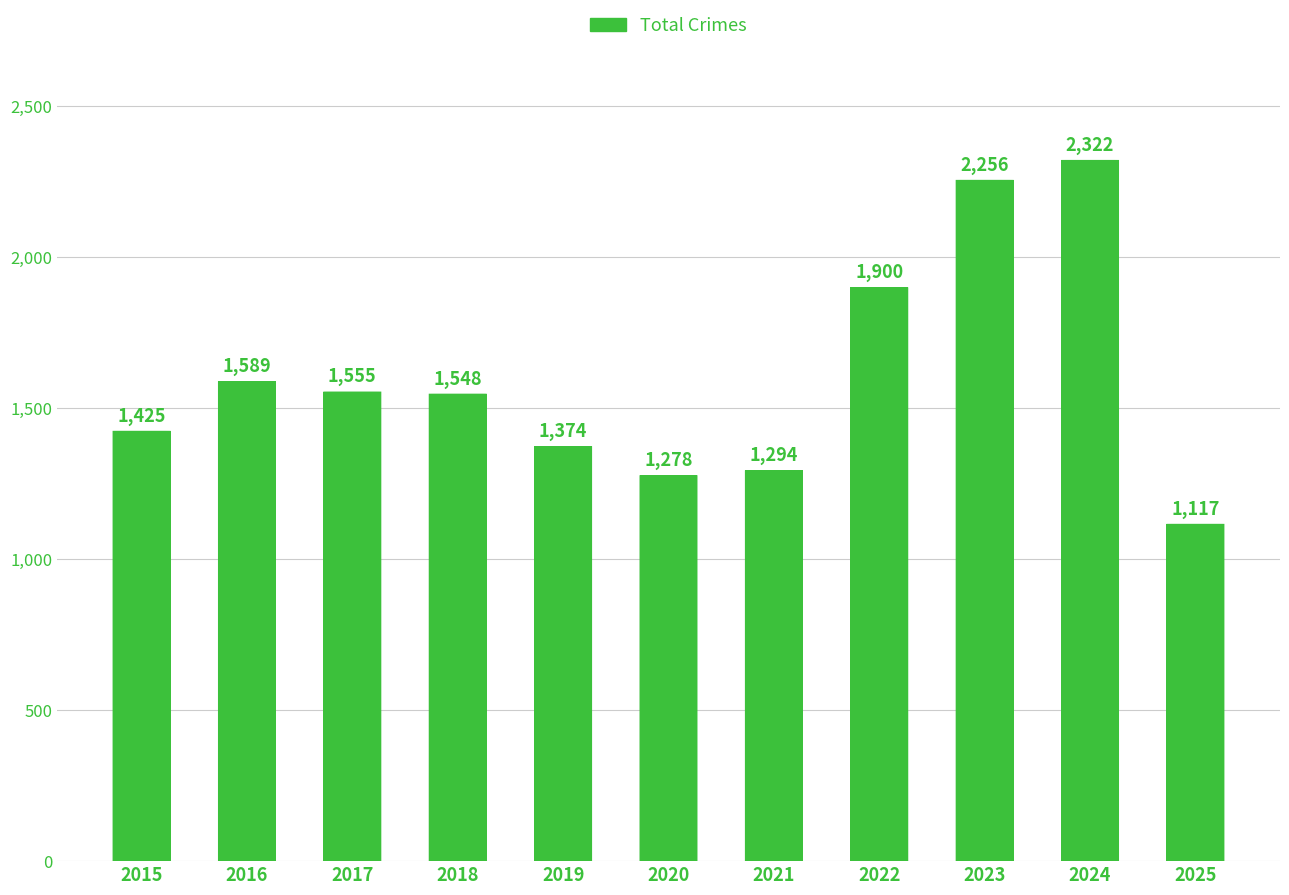

What is the difference between the values at 2015 and 2019?

51